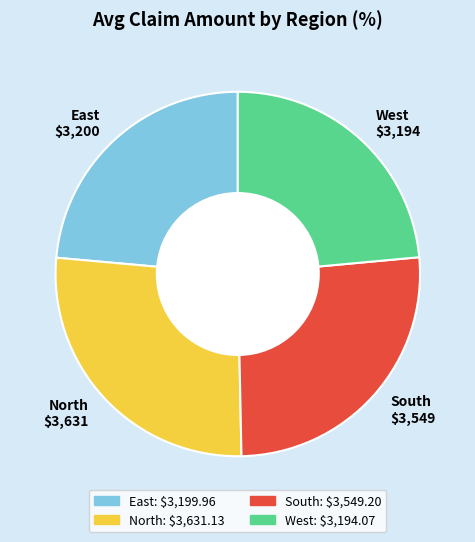

The North slice represents 27% of the pie. True or false?

True